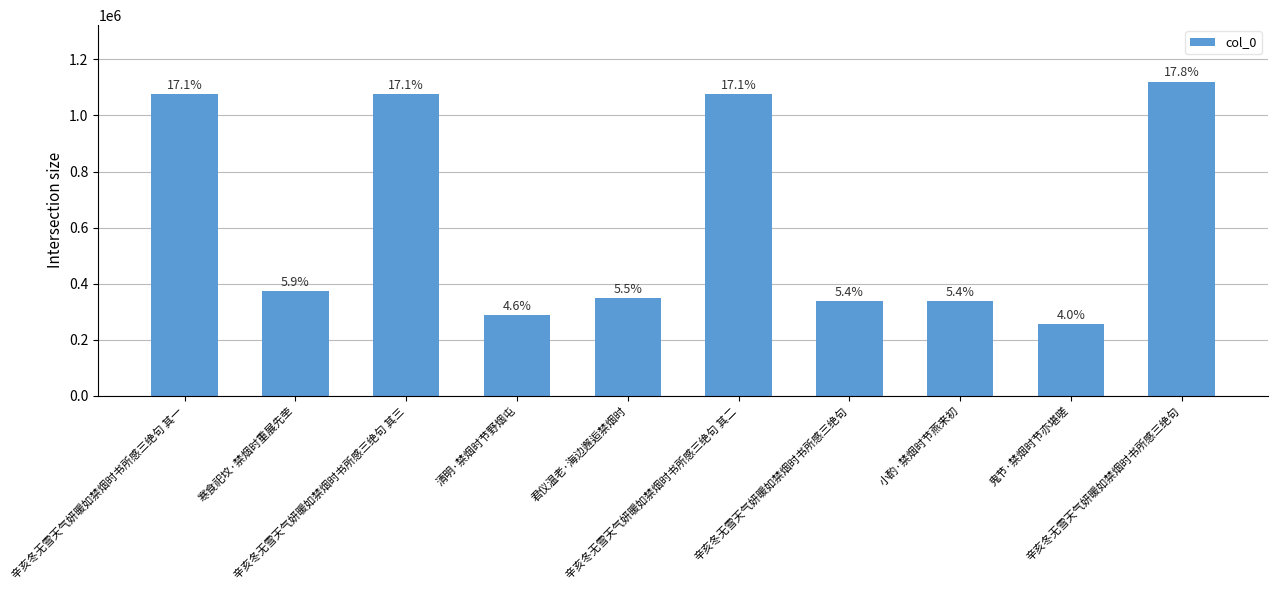

List the labels in order of value, largest first.

辛亥冬无雪天气妍暖如禁烟时书所感三绝句, 辛亥冬无雪天气妍暖如禁烟时书所感三绝句 其三, 辛亥冬无雪天气妍暖如禁烟时书所感三绝句 其二, 辛亥冬无雪天气妍暖如禁烟时书所感三绝句 其一, 寒食祀坟·禁烟时重展先茔, 君仪温老·海边邂逅禁烟时, 辛亥冬无雪天气妍暖如禁烟时书所感三绝句, 小酌·禁烟时节燕来初, 清明·禁烟时节野烟屯, 鬼节·禁烟时节亦堪嗟